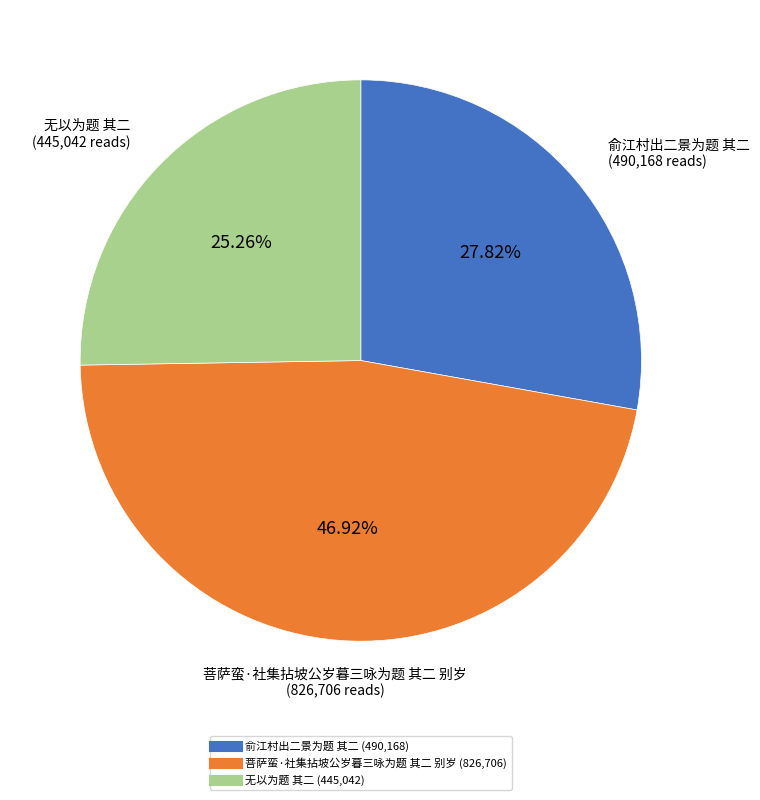

To the nearest percent, what is the average slice percentage?

33%